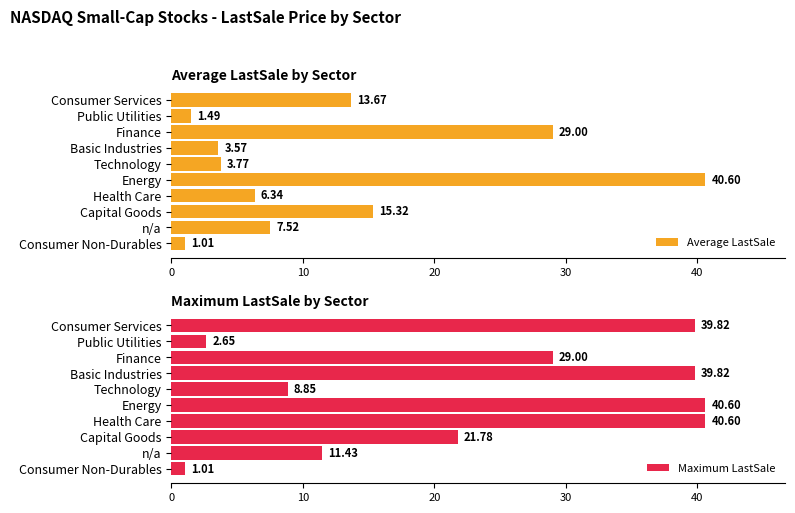

What is the average value of the Average LastSale series?

12.2